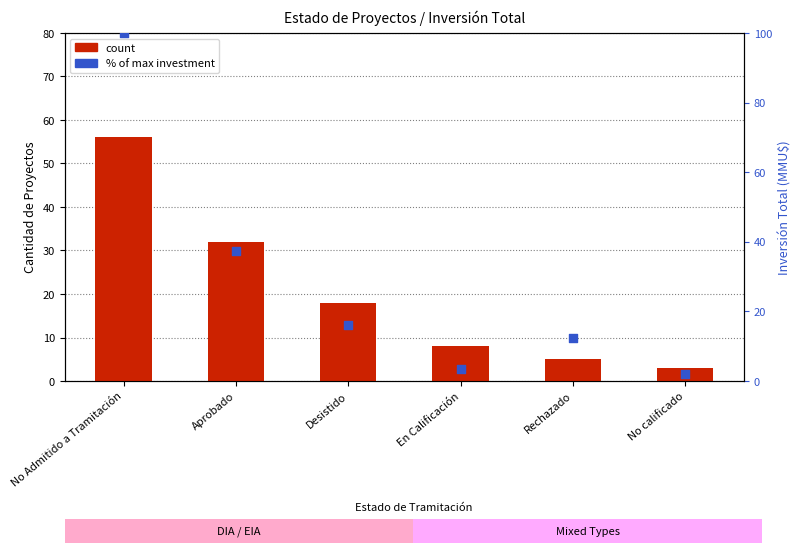

Which series has the largest total across all categories?

% of max investment